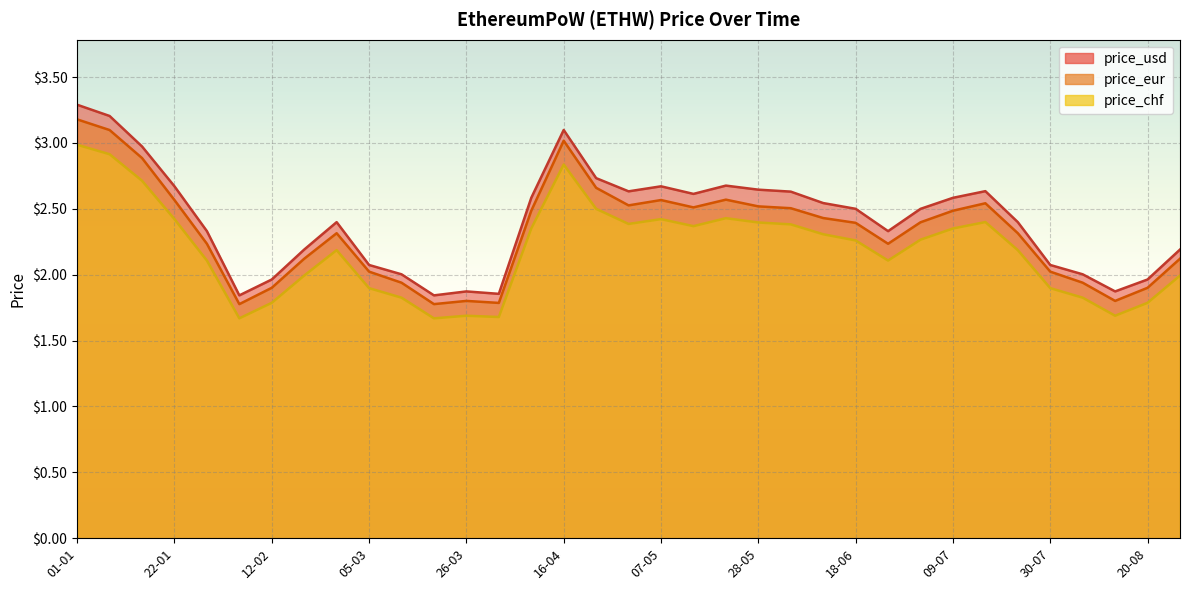

True or false: price_usd has more than 2 points higher than both neighbors.

True